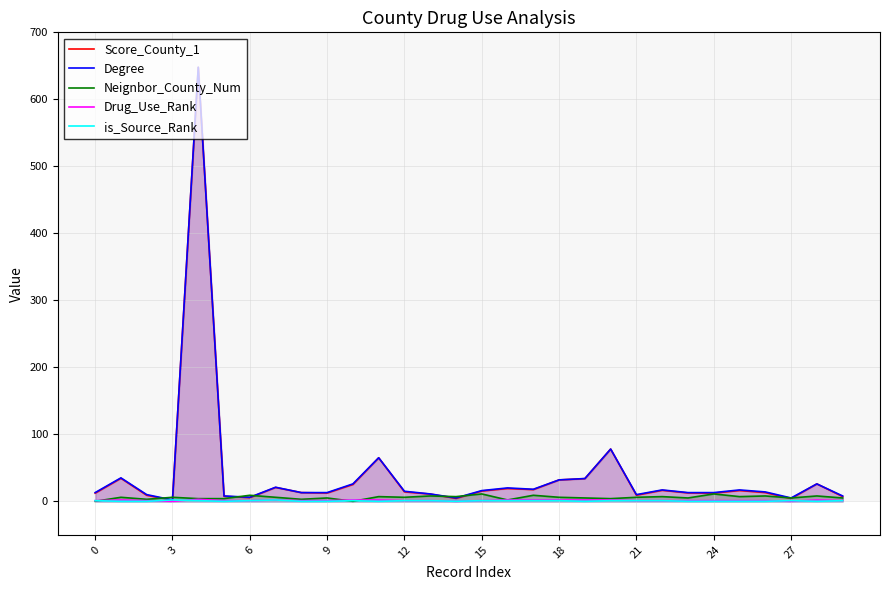

What is the maximum value for is_Source_Rank?

2.0